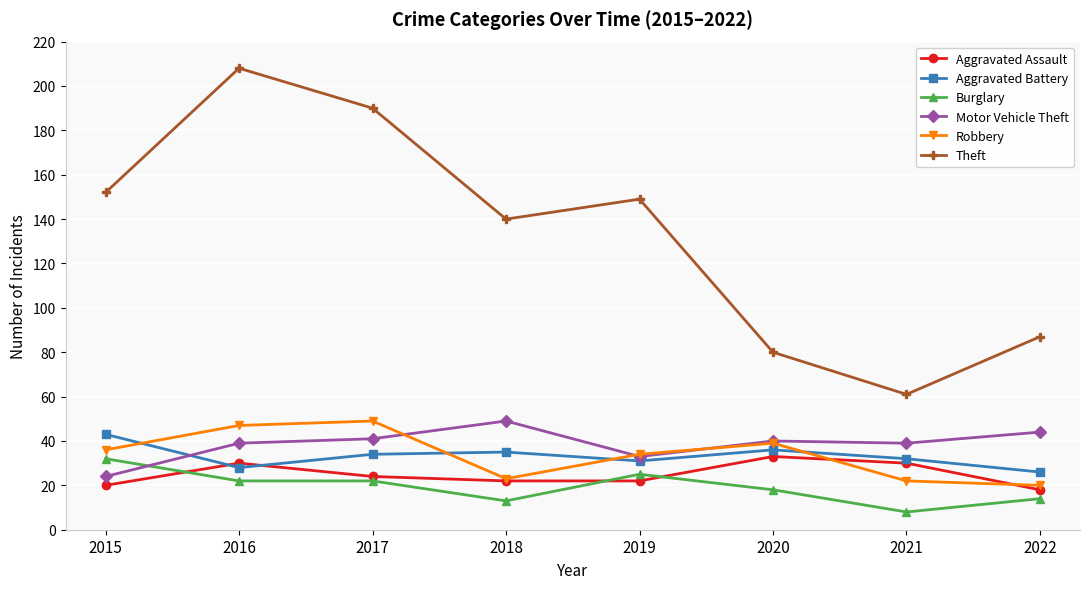

How many categories are shown in the chart?

8